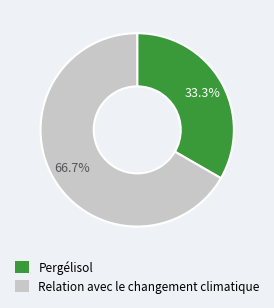

Which slice is the largest?

Relation avec le changement climatique